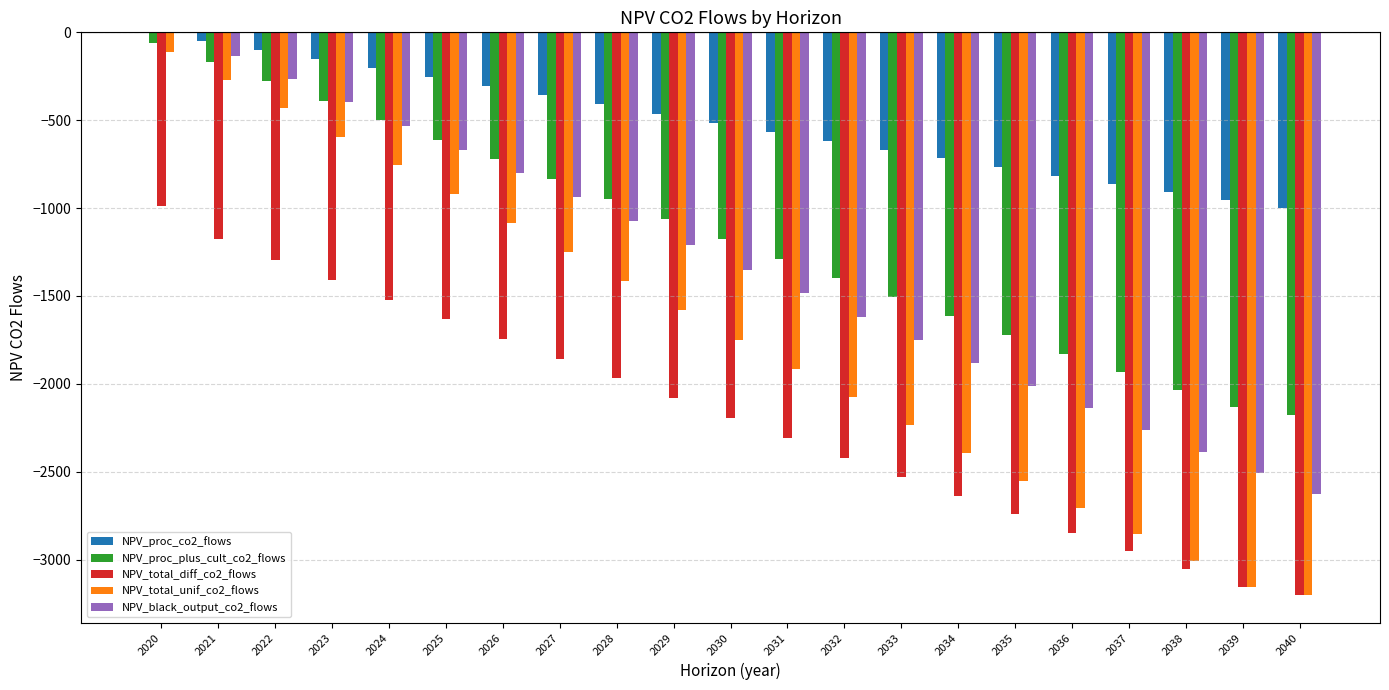

Which series has the largest range (max minus min)?

NPV_total_unif_co2_flows